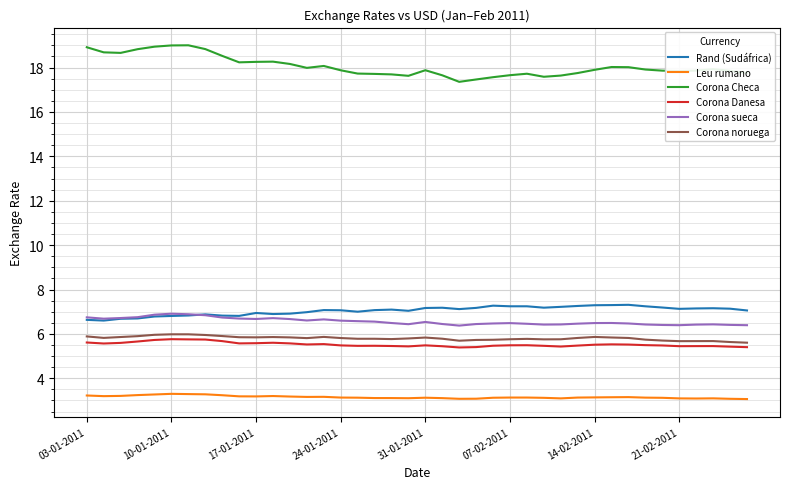

Does the chart have visible grid lines?

Yes